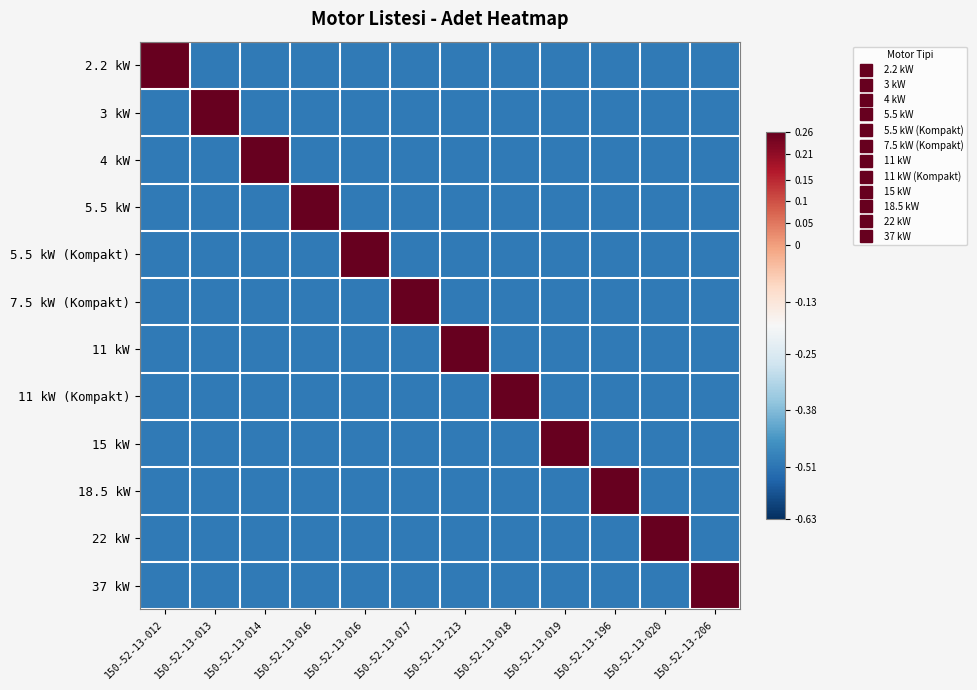

Reading left to right, transcribe all the data shown in this chart.

2.2 kW: 150-52-13-012=0.9	150-52-13-013=-0.5	150-52-13-014=-0.5	150-52-13-016=-0.5	150-52-13-016=-0.5	150-52-13-017=-0.5	150-52-13-213=-0.5	150-52-13-018=-0.5	150-52-13-019=-0.5	150-52-13-196=-0.5	150-52-13-020=-0.5	150-52-13-206=-0.5
3 kW: 150-52-13-012=-0.5	150-52-13-013=0.9	150-52-13-014=-0.5	150-52-13-016=-0.5	150-52-13-016=-0.5	150-52-13-017=-0.5	150-52-13-213=-0.5	150-52-13-018=-0.5	150-52-13-019=-0.5	150-52-13-196=-0.5	150-52-13-020=-0.5	150-52-13-206=-0.5
4 kW: 150-52-13-012=-0.5	150-52-13-013=-0.5	150-52-13-014=0.9	150-52-13-016=-0.5	150-52-13-016=-0.5	150-52-13-017=-0.5	150-52-13-213=-0.5	150-52-13-018=-0.5	150-52-13-019=-0.5	150-52-13-196=-0.5	150-52-13-020=-0.5	150-52-13-206=-0.5
5.5 kW: 150-52-13-012=-0.5	150-52-13-013=-0.5	150-52-13-014=-0.5	150-52-13-016=0.9	150-52-13-016=-0.5	150-52-13-017=-0.5	150-52-13-213=-0.5	150-52-13-018=-0.5	150-52-13-019=-0.5	150-52-13-196=-0.5	150-52-13-020=-0.5	150-52-13-206=-0.5
5.5 kW (Kompakt): 150-52-13-012=-0.5	150-52-13-013=-0.5	150-52-13-014=-0.5	150-52-13-016=-0.5	150-52-13-016=0.9	150-52-13-017=-0.5	150-52-13-213=-0.5	150-52-13-018=-0.5	150-52-13-019=-0.5	150-52-13-196=-0.5	150-52-13-020=-0.5	150-52-13-206=-0.5
7.5 kW (Kompakt): 150-52-13-012=-0.5	150-52-13-013=-0.5	150-52-13-014=-0.5	150-52-13-016=-0.5	150-52-13-016=-0.5	150-52-13-017=0.9	150-52-13-213=-0.5	150-52-13-018=-0.5	150-52-13-019=-0.5	150-52-13-196=-0.5	150-52-13-020=-0.5	150-52-13-206=-0.5
11 kW: 150-52-13-012=-0.5	150-52-13-013=-0.5	150-52-13-014=-0.5	150-52-13-016=-0.5	150-52-13-016=-0.5	150-52-13-017=-0.5	150-52-13-213=0.9	150-52-13-018=-0.5	150-52-13-019=-0.5	150-52-13-196=-0.5	150-52-13-020=-0.5	150-52-13-206=-0.5
11 kW (Kompakt): 150-52-13-012=-0.5	150-52-13-013=-0.5	150-52-13-014=-0.5	150-52-13-016=-0.5	150-52-13-016=-0.5	150-52-13-017=-0.5	150-52-13-213=-0.5	150-52-13-018=0.9	150-52-13-019=-0.5	150-52-13-196=-0.5	150-52-13-020=-0.5	150-52-13-206=-0.5
15 kW: 150-52-13-012=-0.5	150-52-13-013=-0.5	150-52-13-014=-0.5	150-52-13-016=-0.5	150-52-13-016=-0.5	150-52-13-017=-0.5	150-52-13-213=-0.5	150-52-13-018=-0.5	150-52-13-019=0.9	150-52-13-196=-0.5	150-52-13-020=-0.5	150-52-13-206=-0.5
18.5 kW: 150-52-13-012=-0.5	150-52-13-013=-0.5	150-52-13-014=-0.5	150-52-13-016=-0.5	150-52-13-016=-0.5	150-52-13-017=-0.5	150-52-13-213=-0.5	150-52-13-018=-0.5	150-52-13-019=-0.5	150-52-13-196=0.9	150-52-13-020=-0.5	150-52-13-206=-0.5
22 kW: 150-52-13-012=-0.5	150-52-13-013=-0.5	150-52-13-014=-0.5	150-52-13-016=-0.5	150-52-13-016=-0.5	150-52-13-017=-0.5	150-52-13-213=-0.5	150-52-13-018=-0.5	150-52-13-019=-0.5	150-52-13-196=-0.5	150-52-13-020=0.9	150-52-13-206=-0.5
37 kW: 150-52-13-012=-0.5	150-52-13-013=-0.5	150-52-13-014=-0.5	150-52-13-016=-0.5	150-52-13-016=-0.5	150-52-13-017=-0.5	150-52-13-213=-0.5	150-52-13-018=-0.5	150-52-13-019=-0.5	150-52-13-196=-0.5	150-52-13-020=-0.5	150-52-13-206=0.9